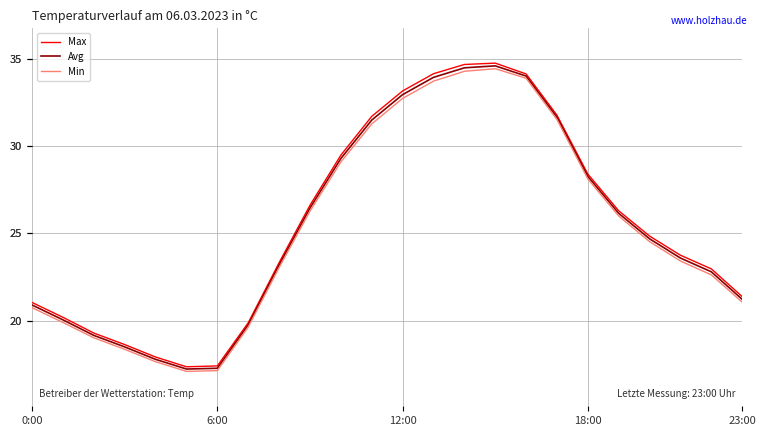

Is it true that Min equals 45.7 at 15?

False